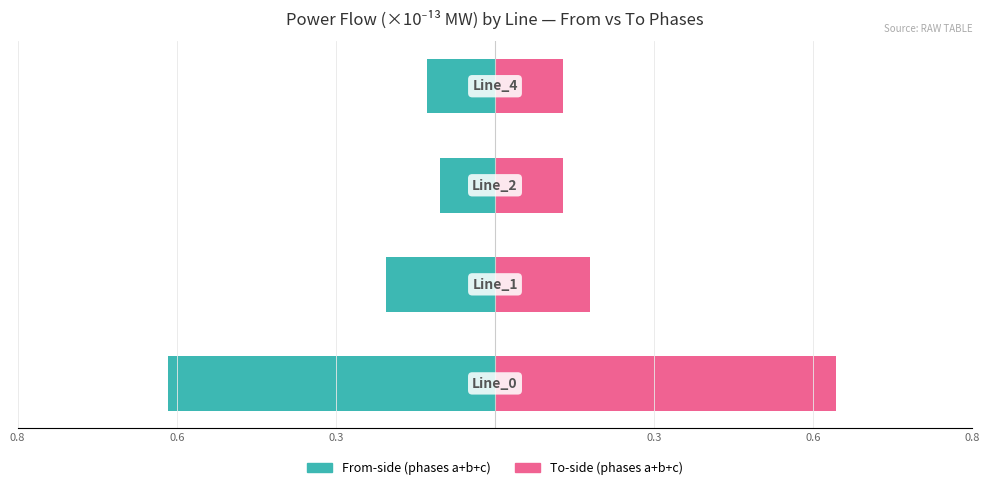

What is the minimum value shown in the chart?

-0.6